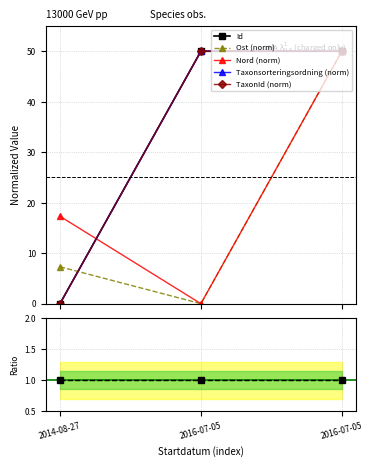

Where does the Nord series first go above 17?

2014-08-27